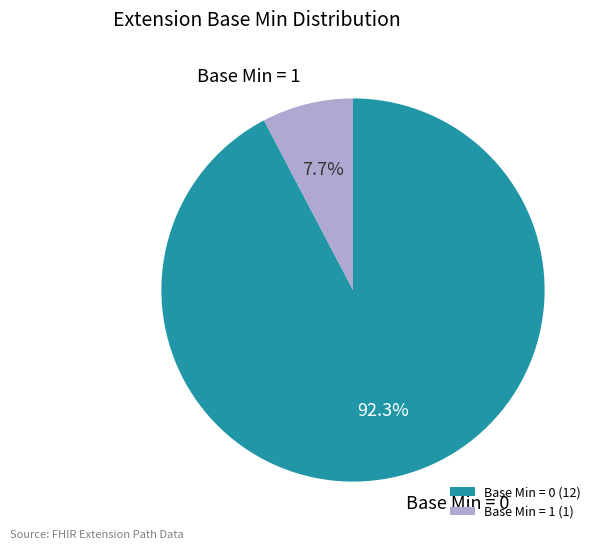

What is the ratio of the value at Base Min = 0 to the value at Base Min = 1?

12.0